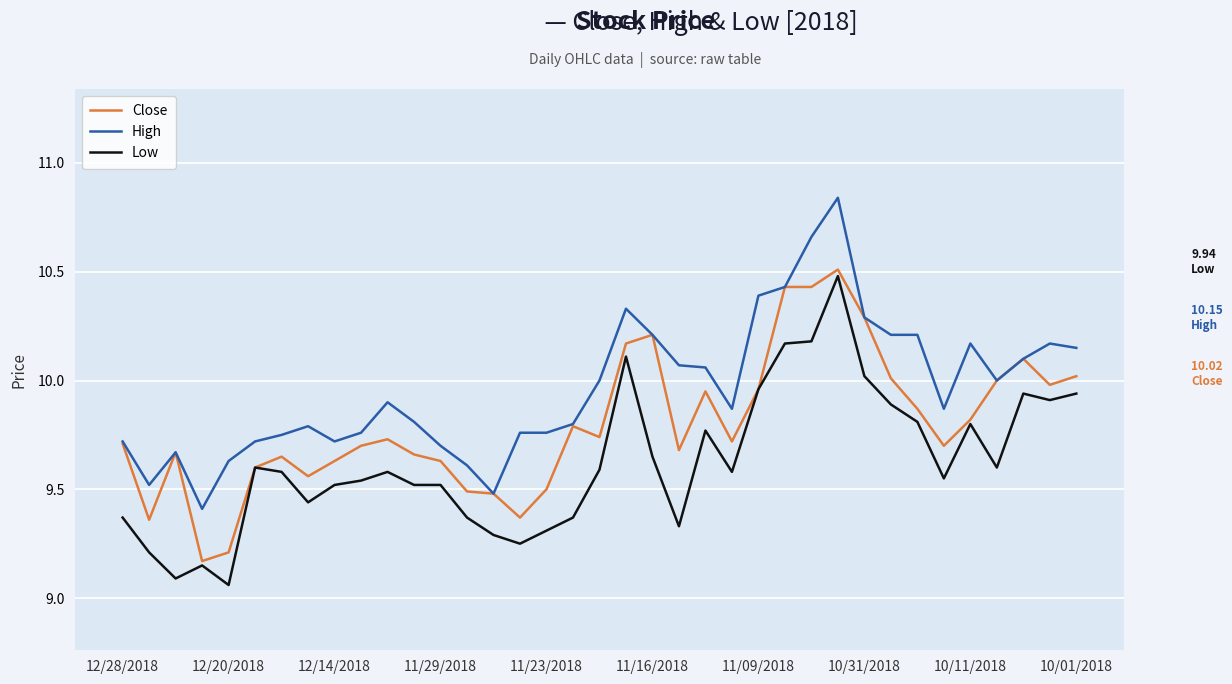

Rank the series by their average value, from highest to lowest.

High, Close, Low